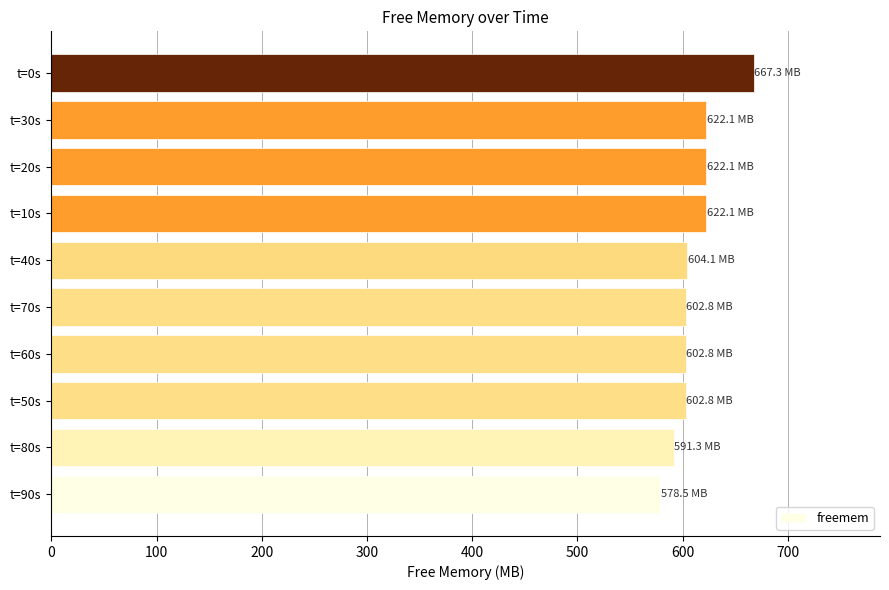

What is the difference between the maximum and minimum values?

88.8